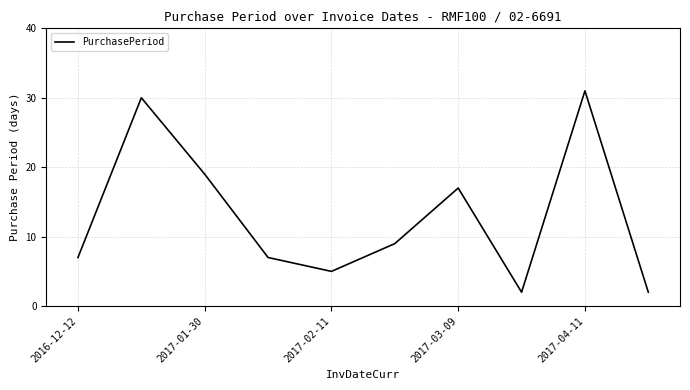

What is the minimum value shown in the chart?

2